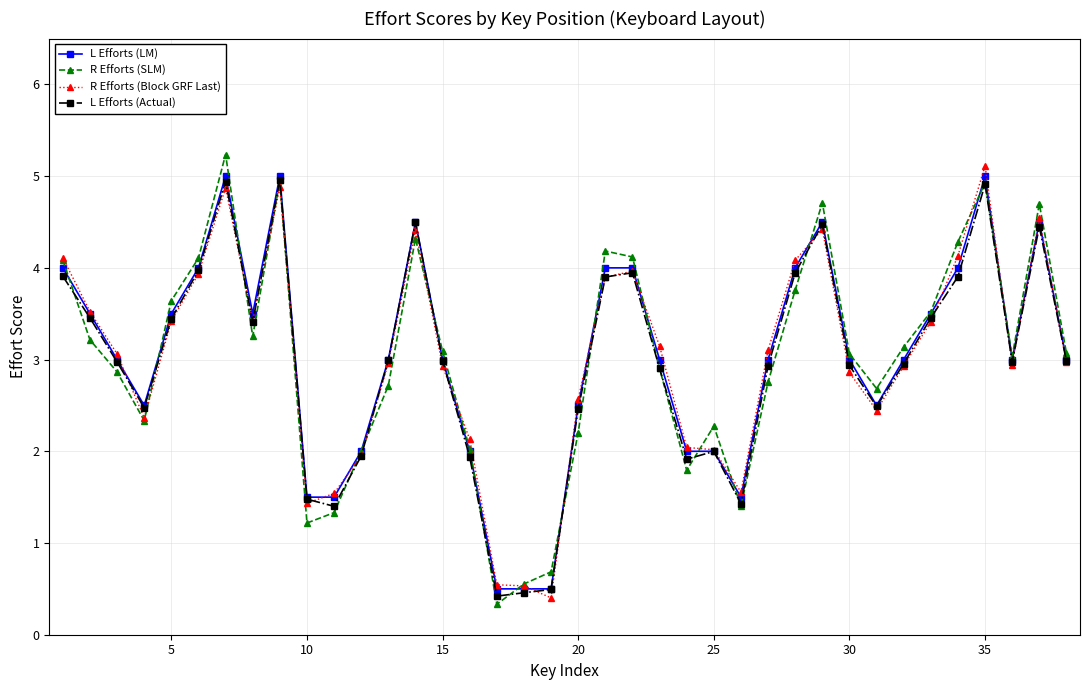

At how many categories does at least one series exceed 0?

38